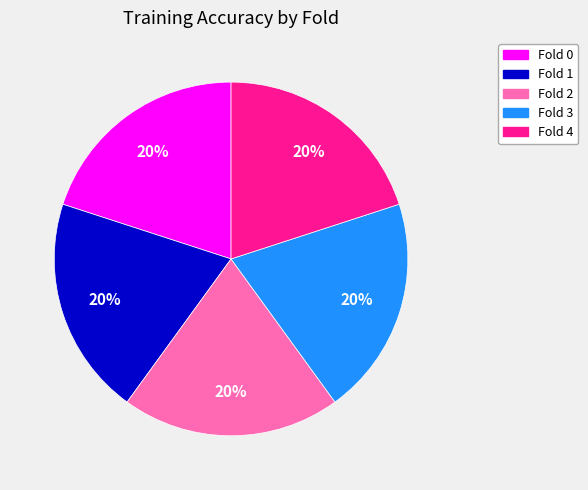

How many slices are in this pie chart?

5